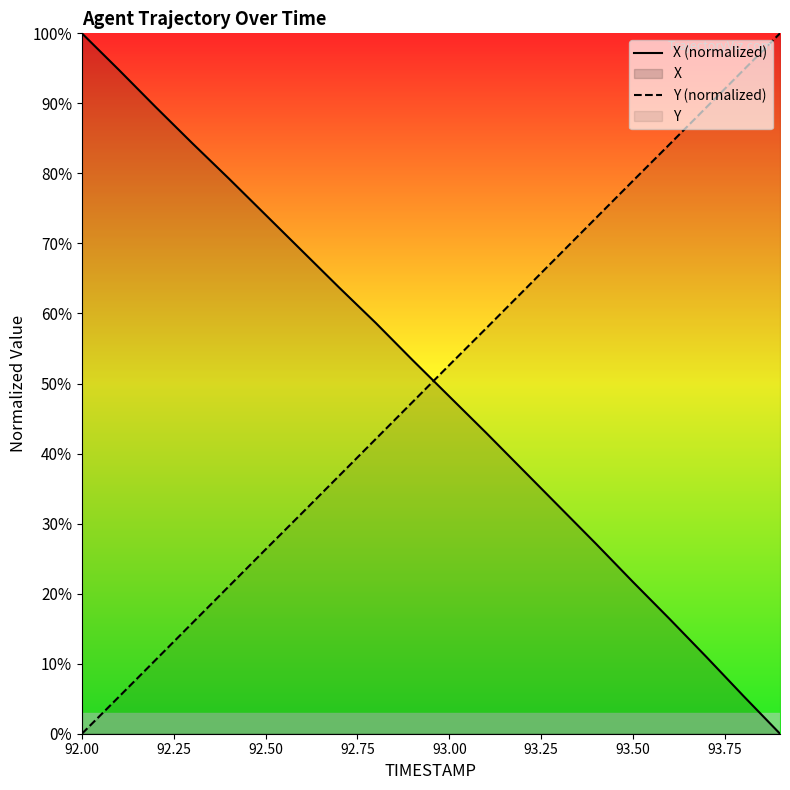

Rank the series by their maximum value, from lowest to highest.

X (normalized), Y (normalized)